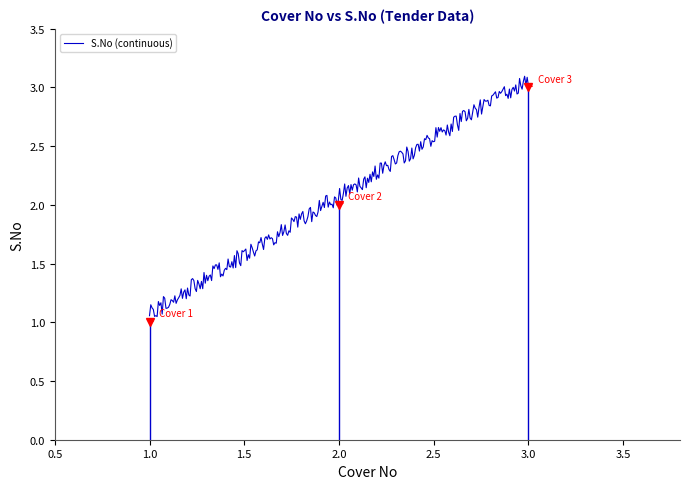

What is the maximum value shown in the chart?

3